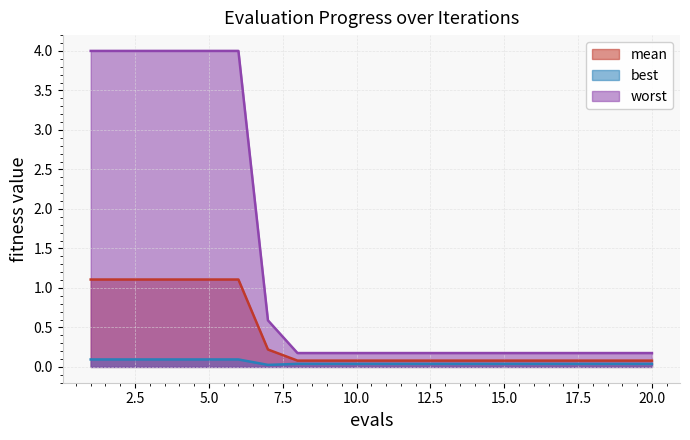

Which category has the highest value in the mean series?

1